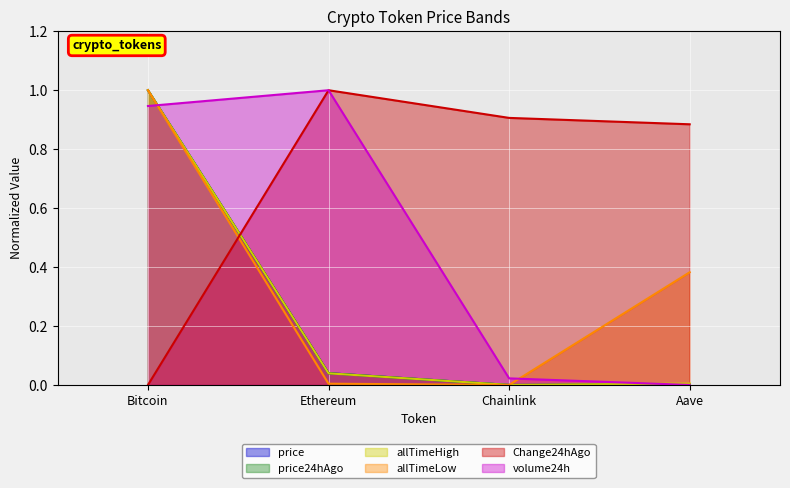

How many lines are shown in the chart?

6